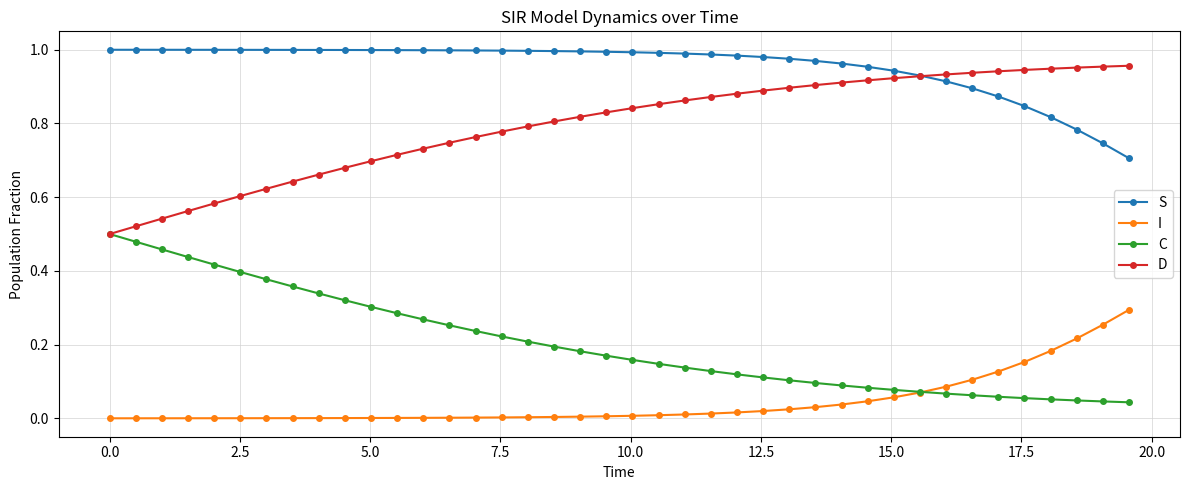

Which series has the largest total across all categories?

S